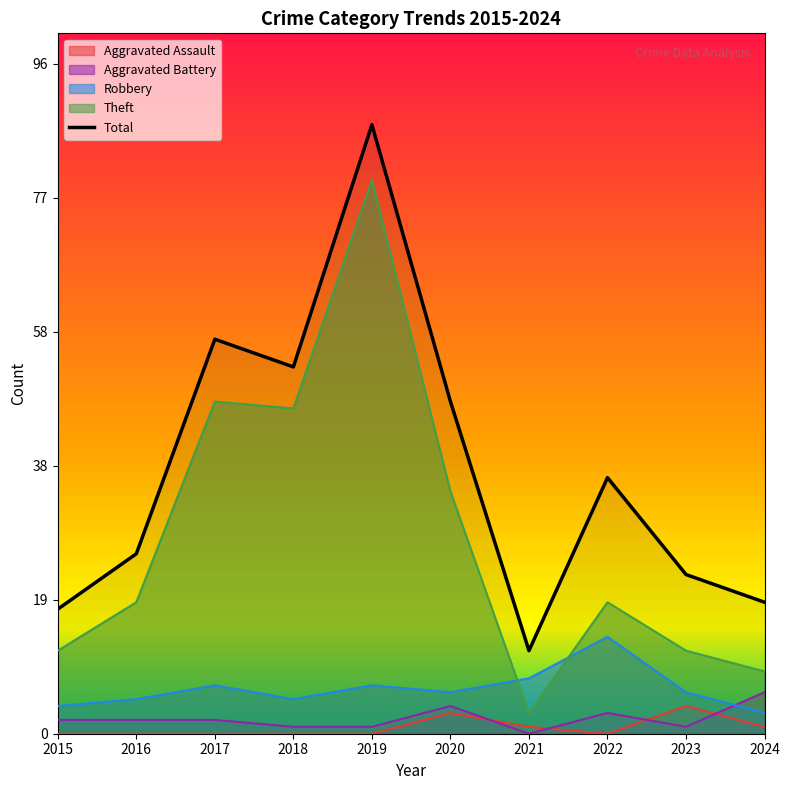

How many interior local peaks does the Robbery series have?

3